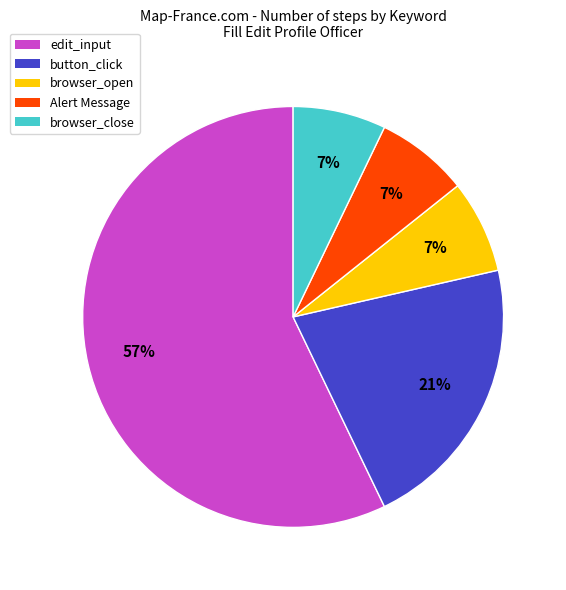

Combined, do browser_close and browser_open account for over 50%?

No